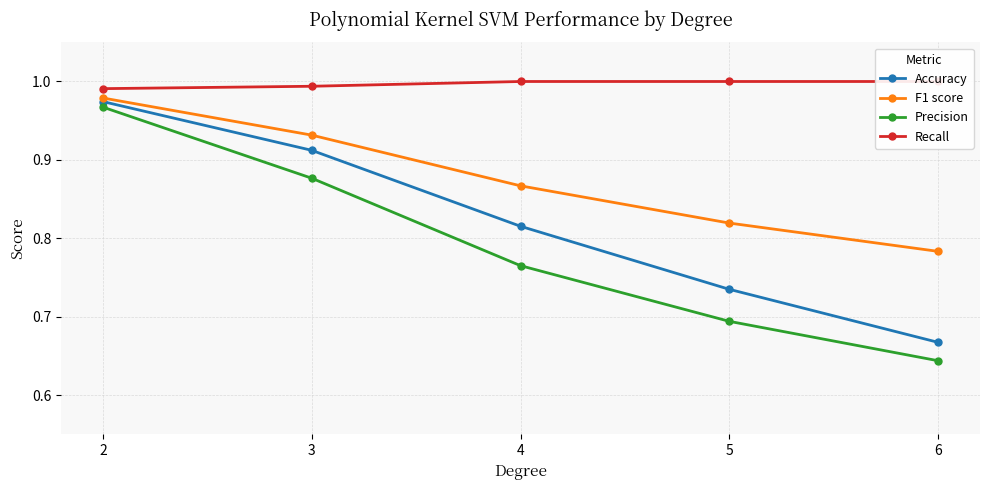

Which series has the widest spread of values?

Precision